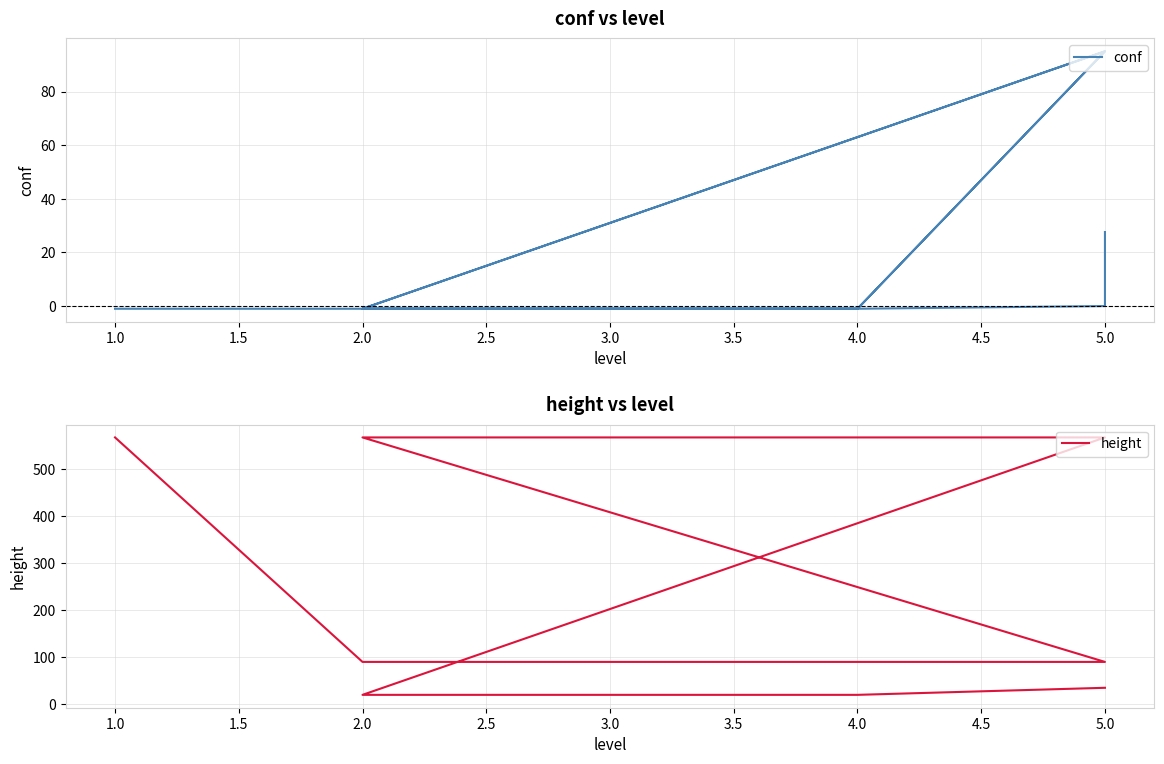

True or false: height has a value of 15.8 at 5.0.

False